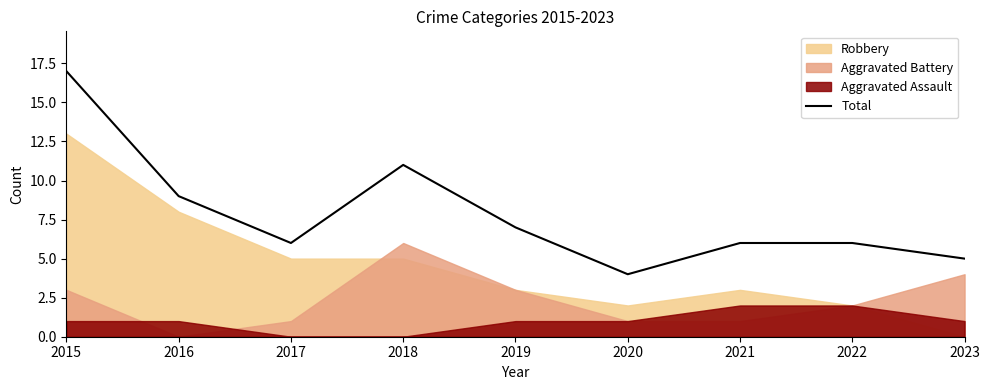

What is the approximate value at 2017, to the nearest 10?

10